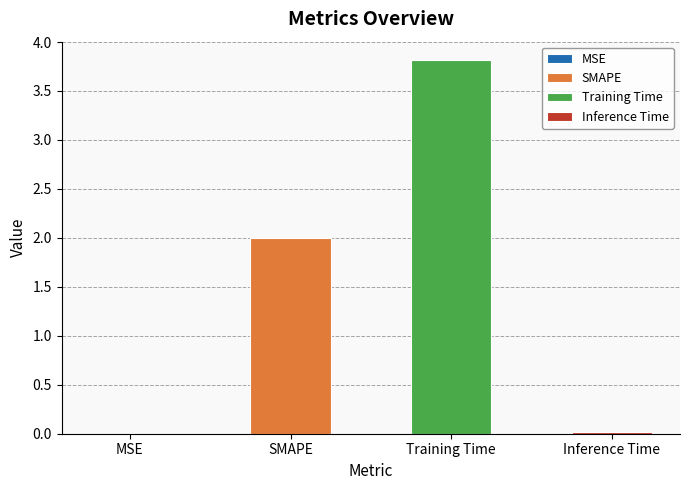

True or false: the data shows 0.0 at MSE.

True